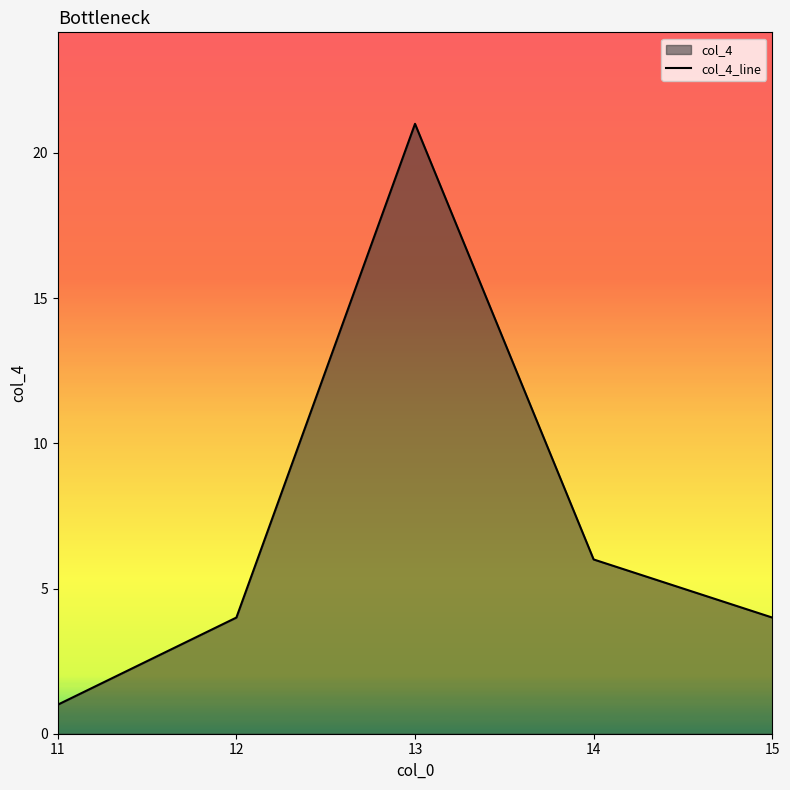

True or false: the data shows 1 at 11.

True